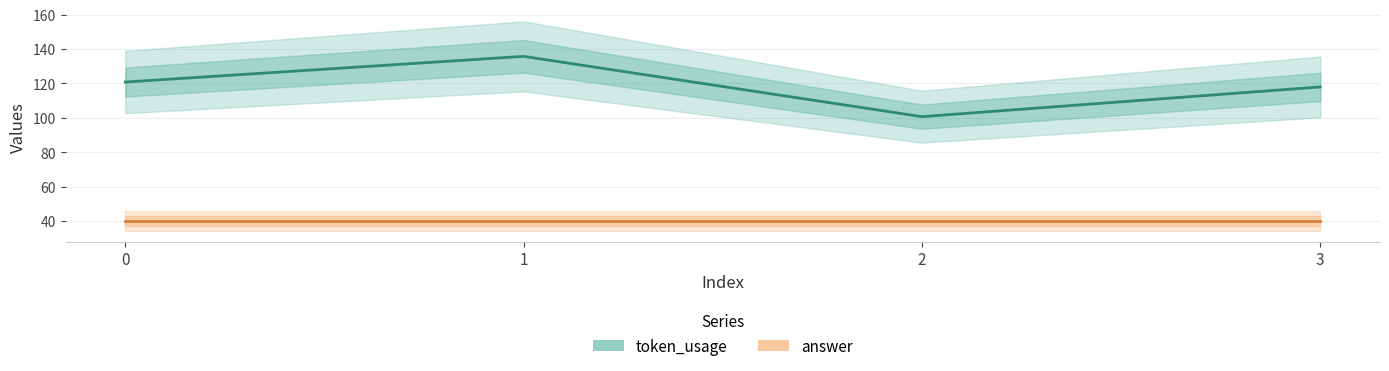

What value does the answer series have at 0?

40.0